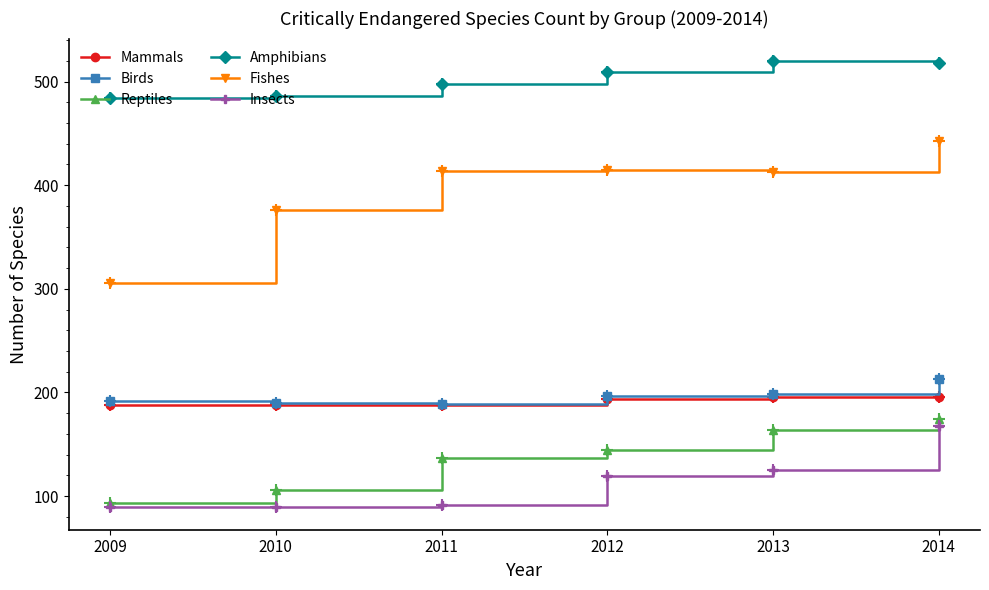

How many data points in Insects are less than 119?

3